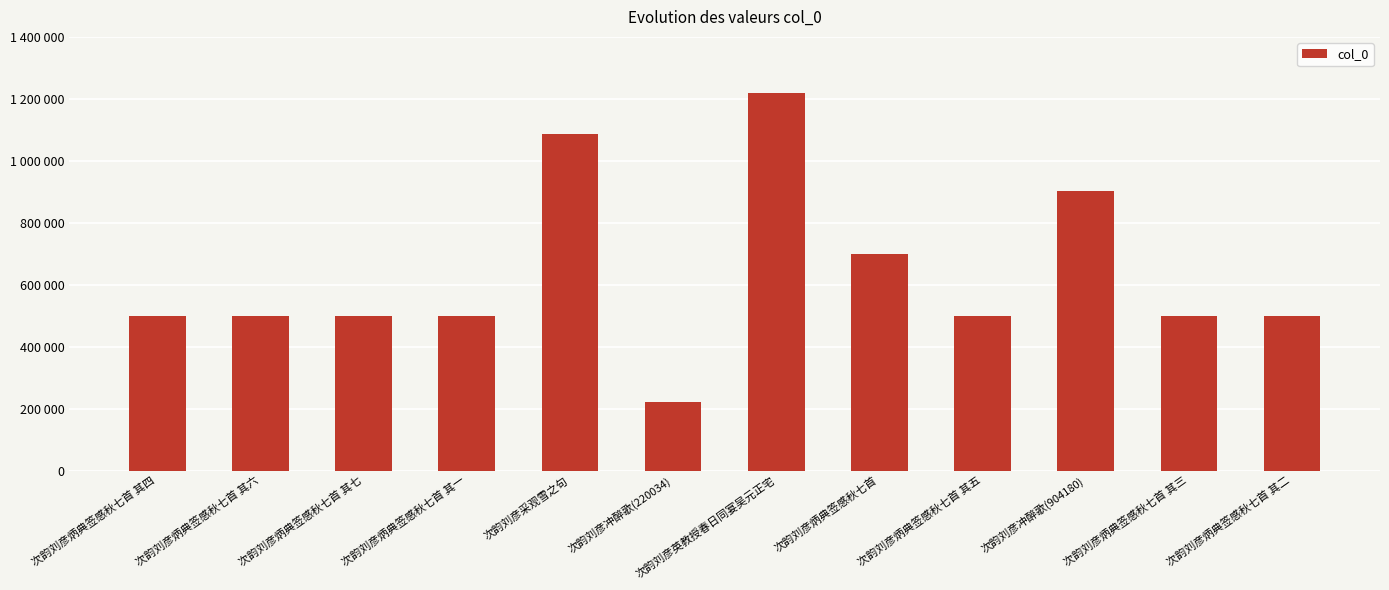

List the labels in order of value, smallest first.

次韵刘彦冲醉歌(220034), 次韵刘彦炳典签感秋七首 其一, 次韵刘彦炳典签感秋七首 其二, 次韵刘彦炳典签感秋七首 其三, 次韵刘彦炳典签感秋七首 其四, 次韵刘彦炳典签感秋七首 其五, 次韵刘彦炳典签感秋七首 其六, 次韵刘彦炳典签感秋七首 其七, 次韵刘彦炳典签感秋七首, 次韵刘彦冲醉歌(904180), 次韵刘彦采观雪之句, 次韵刘彦英教授春日同宴吴元正宅